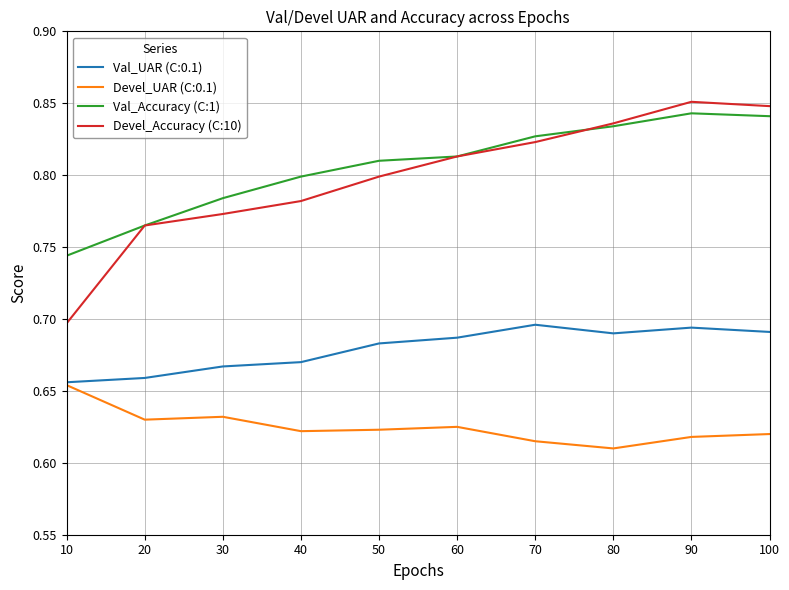

True or false: Devel_UAR (C:0.1) has a value of 0.2 at 30.

False